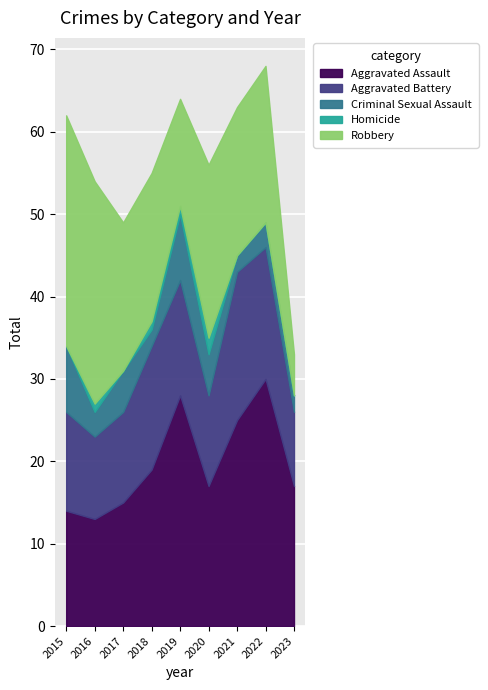

True or false: Robbery has more than 0 points higher than both neighbors.

True